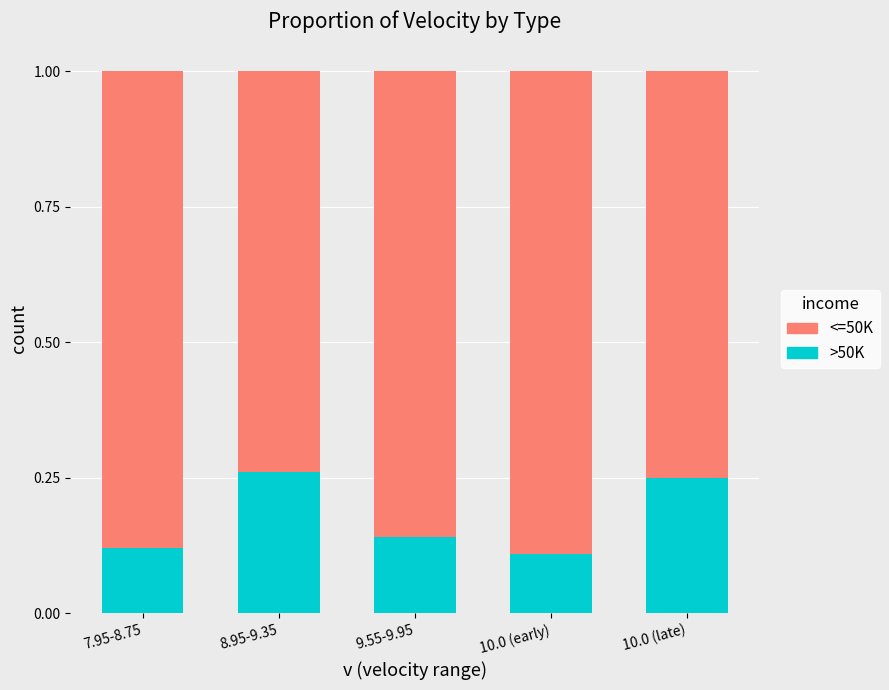

What is the total value across all series at 8.95-9.35?

1.0